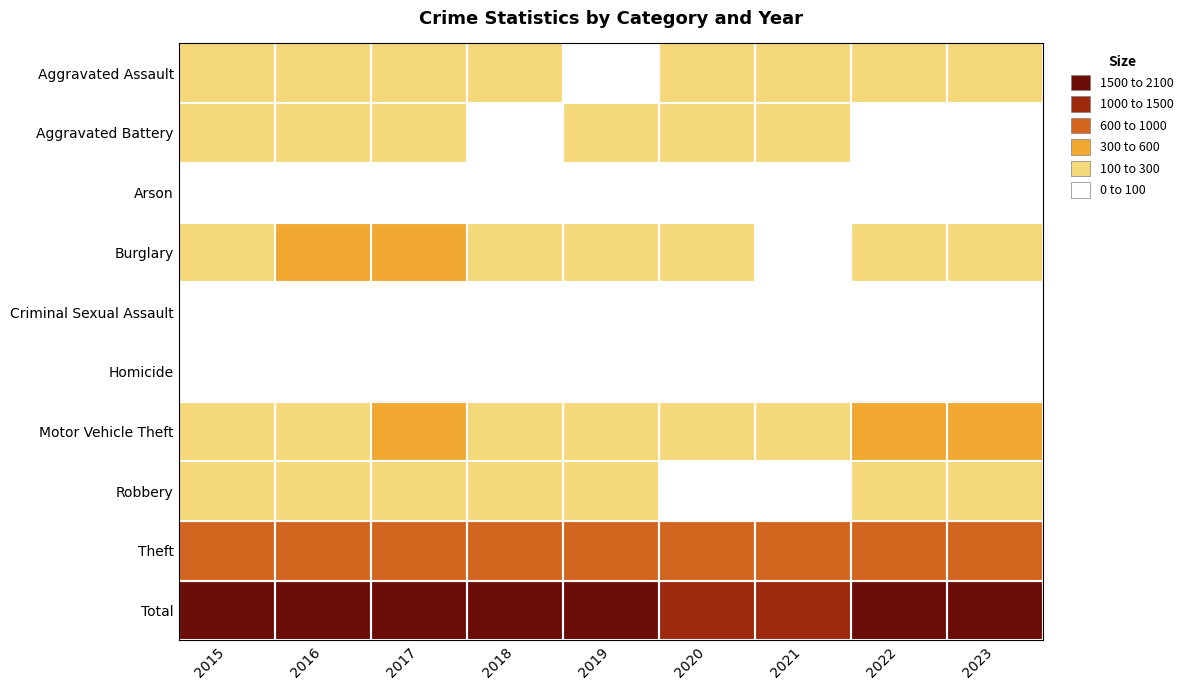

Reading right to left, extract all data points from this chart.

Aggravated Assault: 2023=140	2022=154	2021=115	2020=113	2019=92	2018=115	2017=105	2016=118	2015=110
Aggravated Battery: 2023=85	2022=81	2021=100	2020=125	2019=108	2018=67	2017=108	2016=102	2015=108
Arson: 2023=15	2022=11	2021=6	2020=4	2019=5	2018=12	2017=14	2016=20	2015=13
Burglary: 2023=126	2022=116	2021=90	2020=100	2019=143	2018=257	2017=329	2016=333	2015=254
Criminal Sexual Assault: 2023=29	2022=36	2021=26	2020=28	2019=35	2018=21	2017=21	2016=30	2015=28
Homicide: 2023=8	2022=9	2021=13	2020=2	2019=5	2018=10	2017=8	2016=7	2015=9
Motor Vehicle Theft: 2023=500	2022=376	2021=193	2020=221	2019=273	2018=231	2017=411	2016=265	2015=261
Robbery: 2023=236	2022=111	2021=91	2020=97	2019=135	2018=155	2017=178	2016=194	2015=154
Theft: 2023=905	2022=827	2021=678	2020=666	2019=891	2018=868	2017=892	2016=984	2015=874
Total: 2023=2044	2022=1721	2021=1312	2020=1356	2019=1687	2018=1736	2017=2066	2016=2053	2015=1811